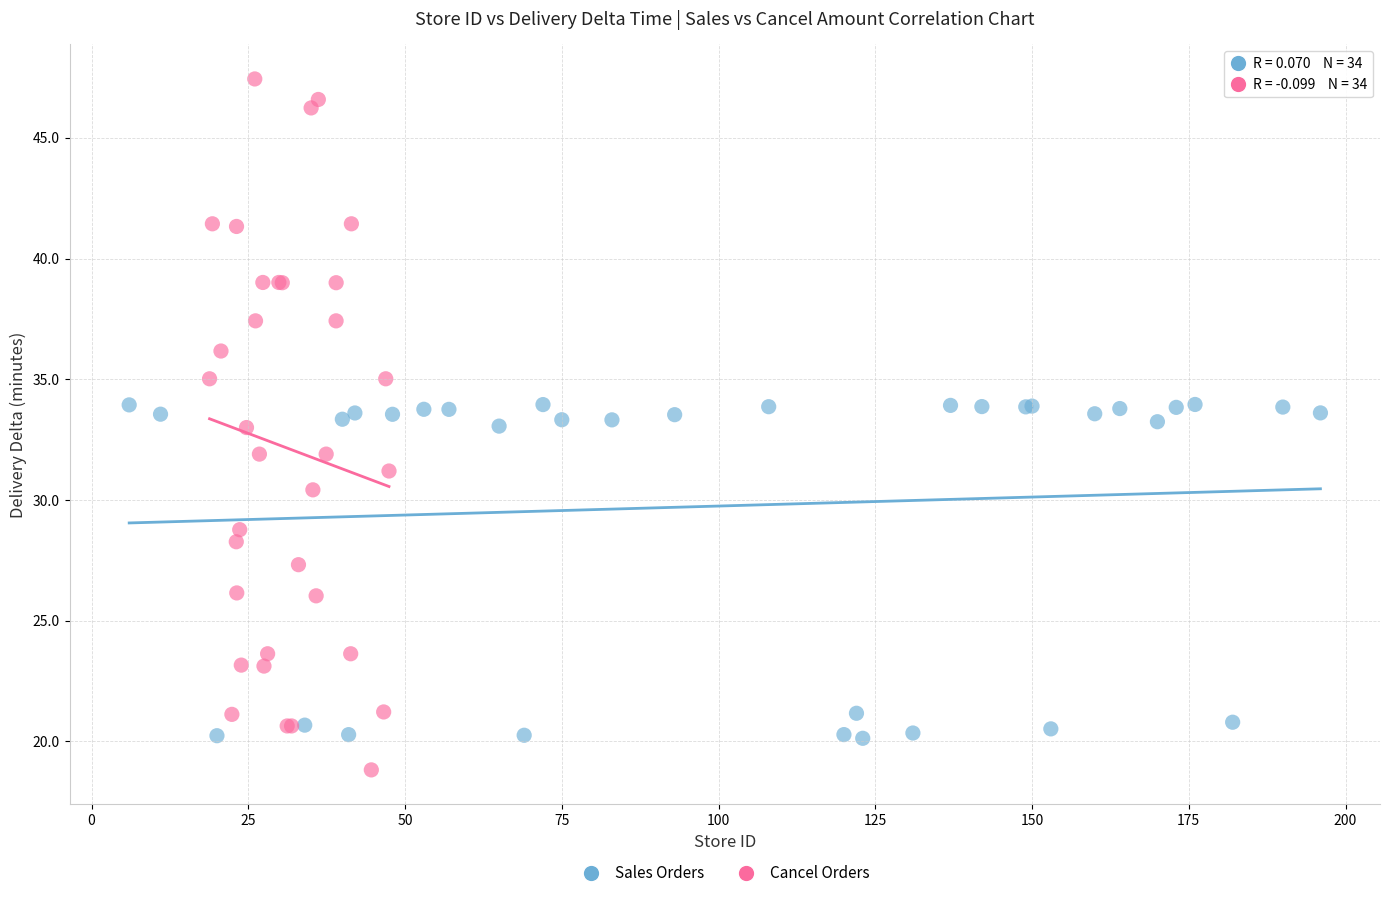

Which series reaches the minimum Y coordinate?

Cancel Orders